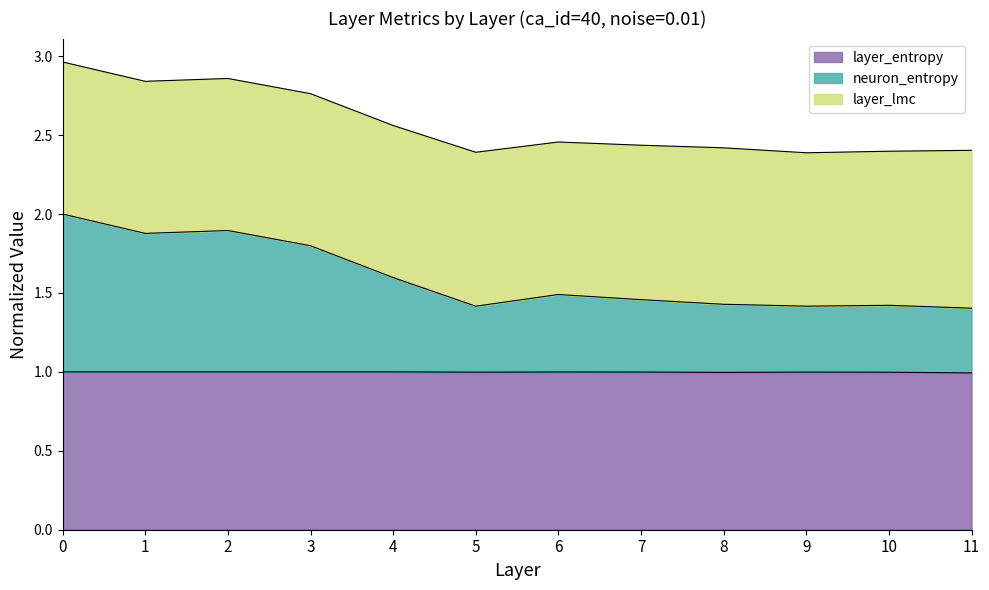

What is the total value across all series at 8?

2.4